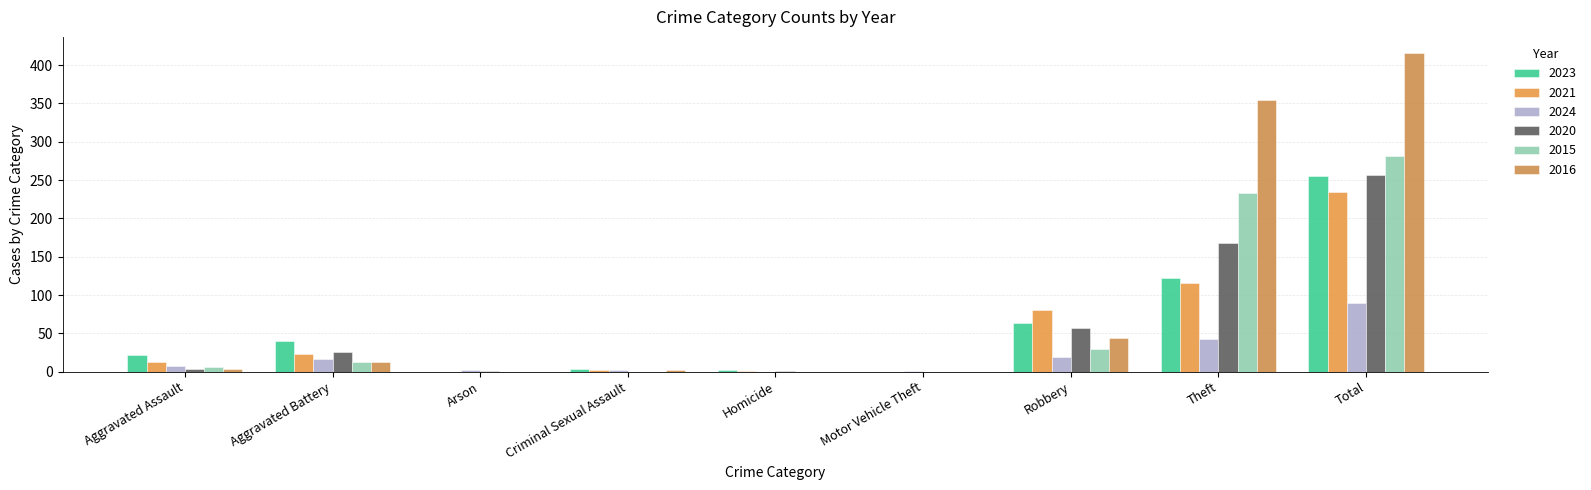

Reading left to right, what are all the values shown in this chart?

2023: 22	40	0	3	2	0	64	122	255
2021: 13	23	0	2	1	0	80	116	235
2024: 8	16	2	2	0	1	19	43	89
2020: 4	26	1	0	1	0	57	168	257
2015: 6	13	0	0	0	0	30	233	282
2016: 3	13	0	2	0	0	44	354	416